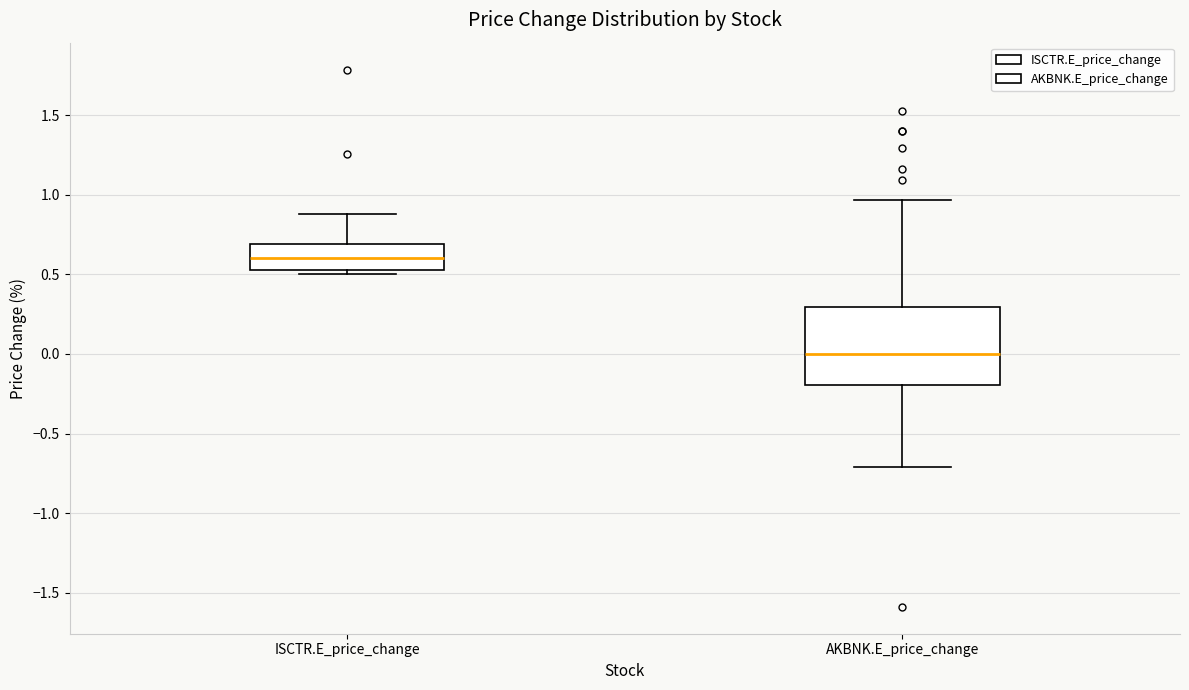

Reading left to right, read every box against the y-axis: the position of its median line, the range the box covers, and the ends of its whiskers. The values are not printed on the chart, so give them approximately, as read against the axis.

ISCTR.E_price_change: median 0.60, box 0.55 to 0.70, whiskers 0.50 to 0.90
AKBNK.E_price_change: median 0.00, box -0.20 to 0.30, whiskers -0.70 to 0.95